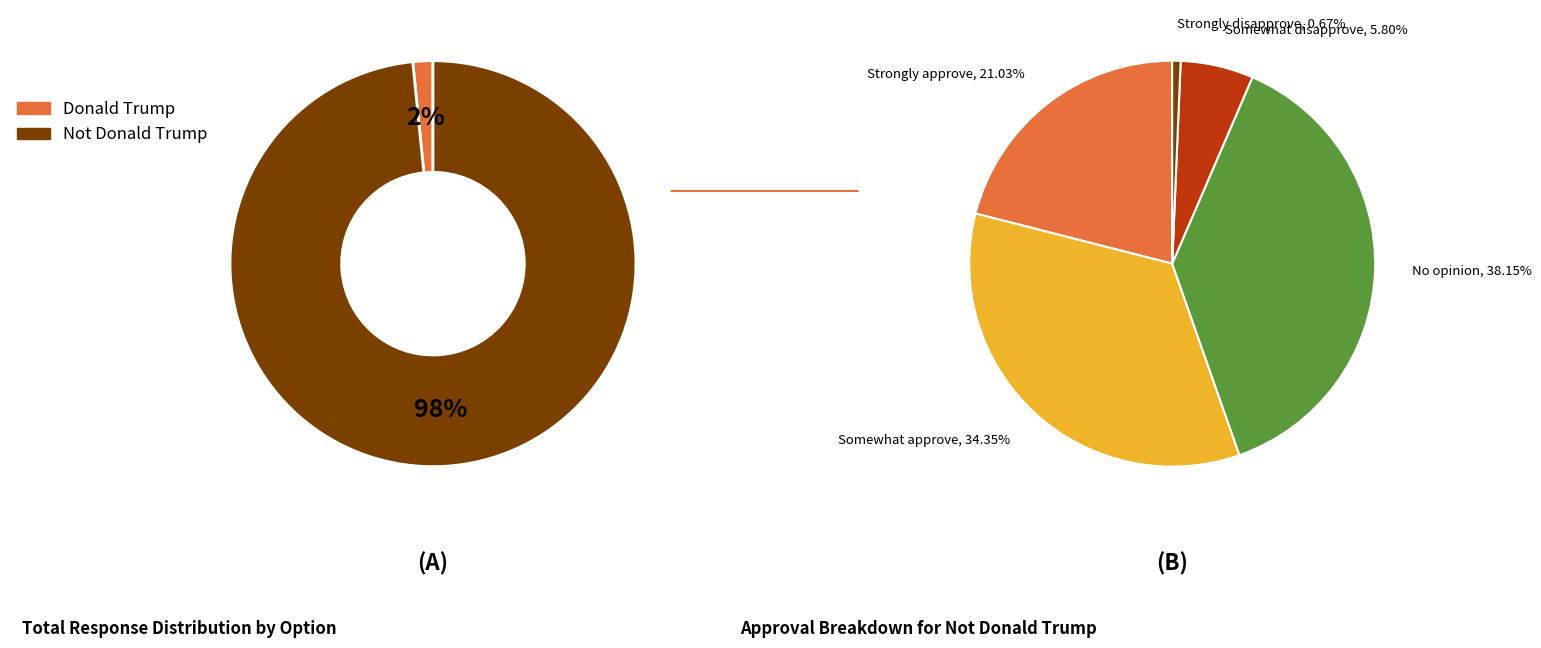

Is the sum of Donald Trump and Not Donald Trump greater than half?

Yes